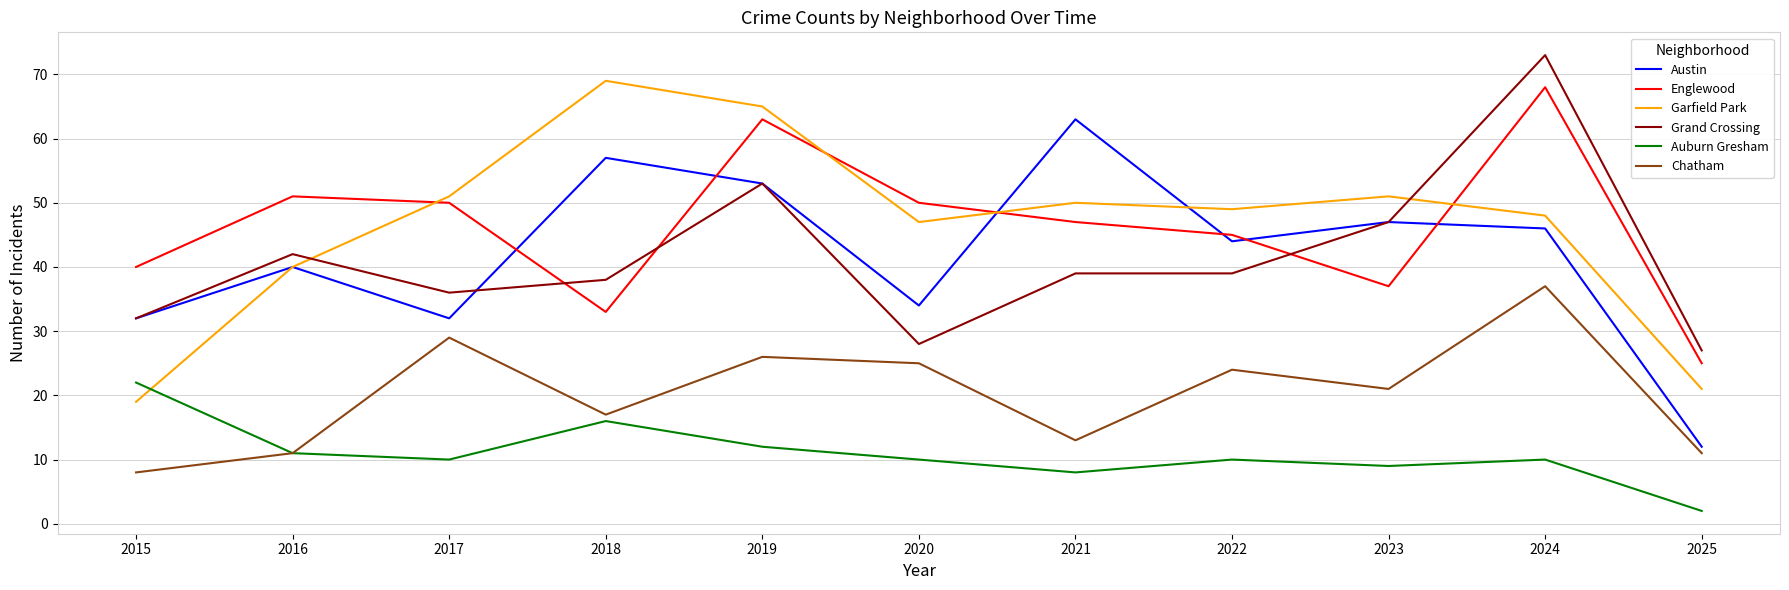

What is the total value across all series at 2022?

211